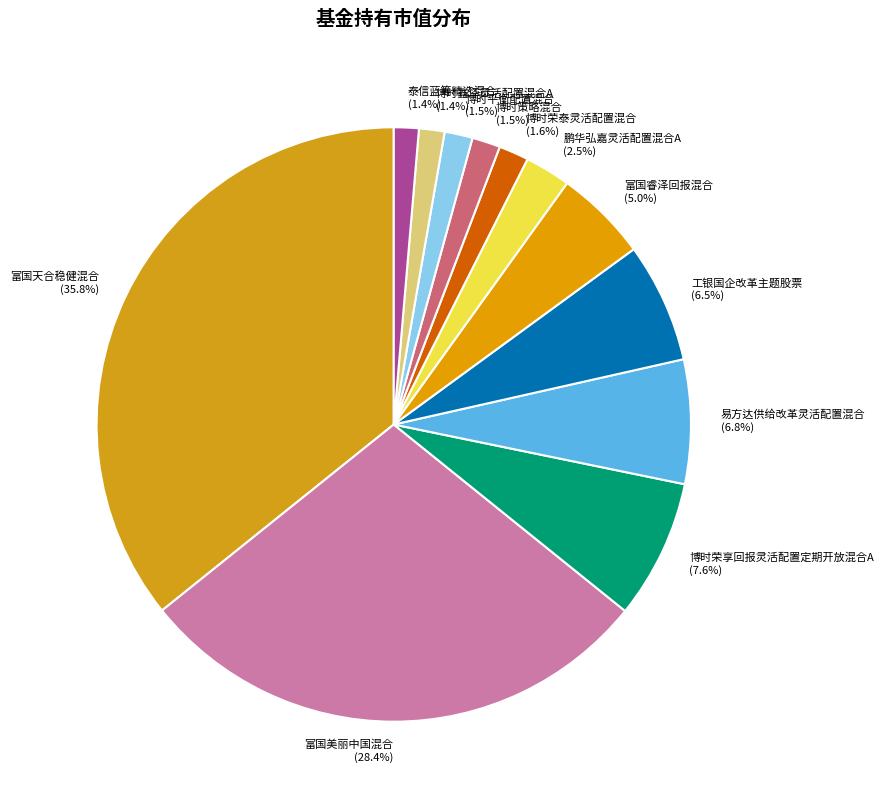

To the nearest percent, what is the difference between the largest and smallest slice percentages?

34%